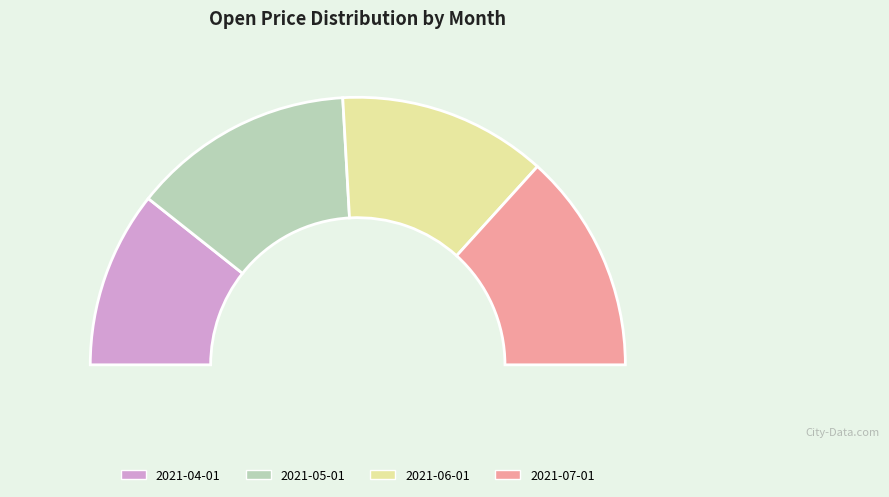

To the nearest percent, what percentage of the pie is 2021-04-01?

21%